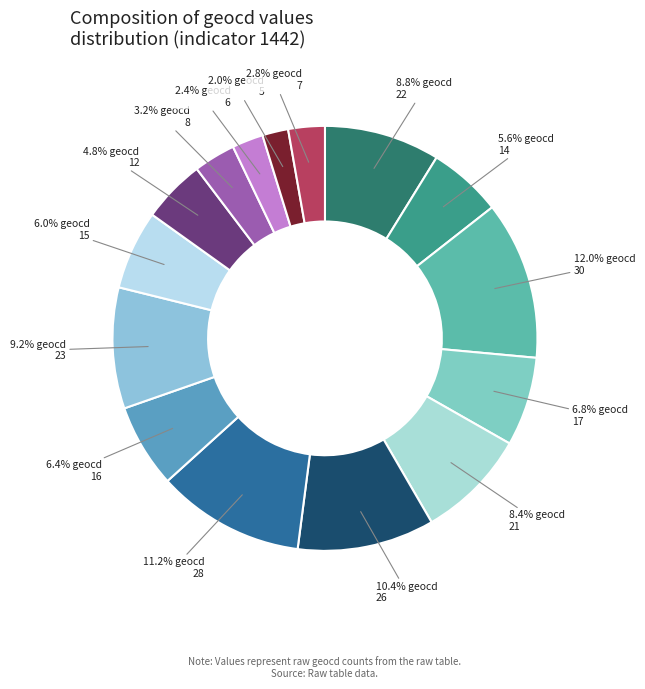

What is the largest slice in the pie chart?

geocd 30